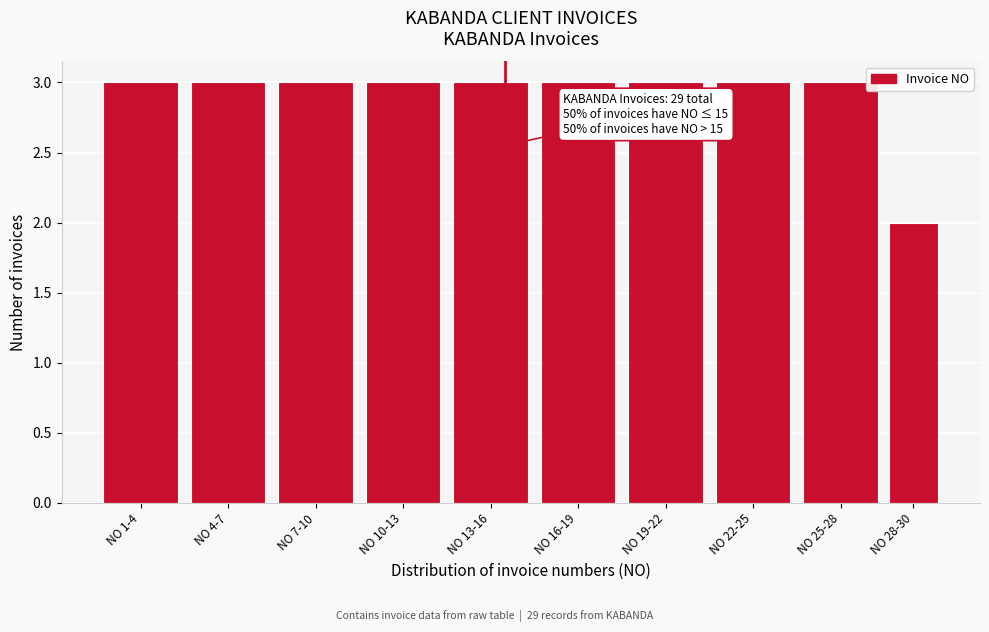

Reading right to left, extract all data points from this chart.

NO 28-30=2	NO 25-28=3	NO 22-25=3	NO 19-22=3	NO 16-19=3	NO 13-16=3	NO 10-13=3	NO 7-10=3	NO 4-7=3	NO 1-4=3